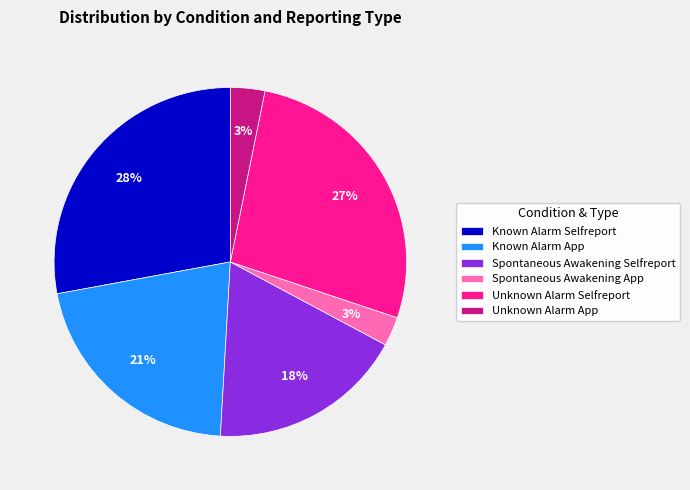

Is it true that Unknown Alarm Selfreport is 27% of the pie?

True